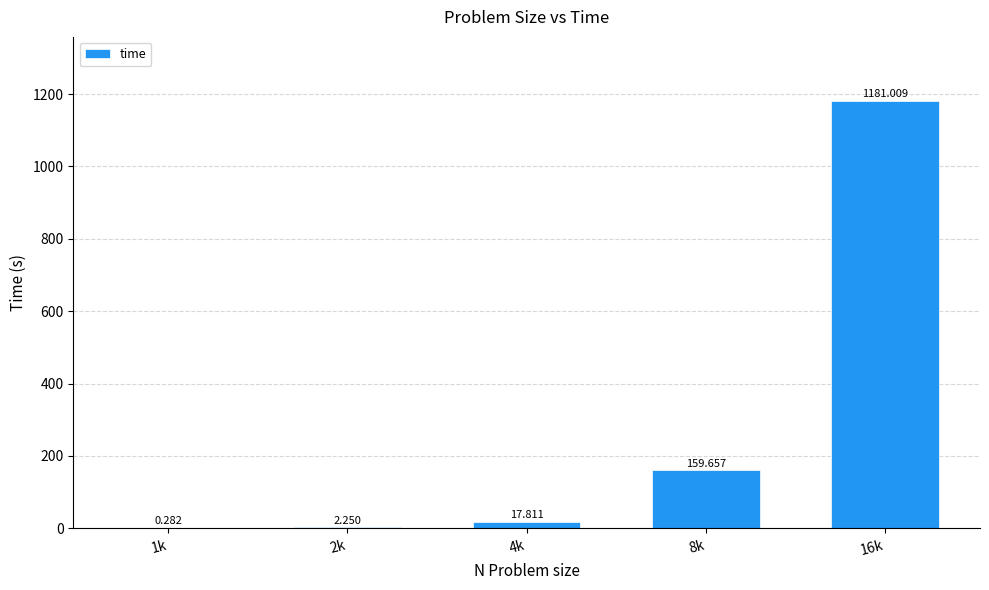

How many data points are above 17?

3